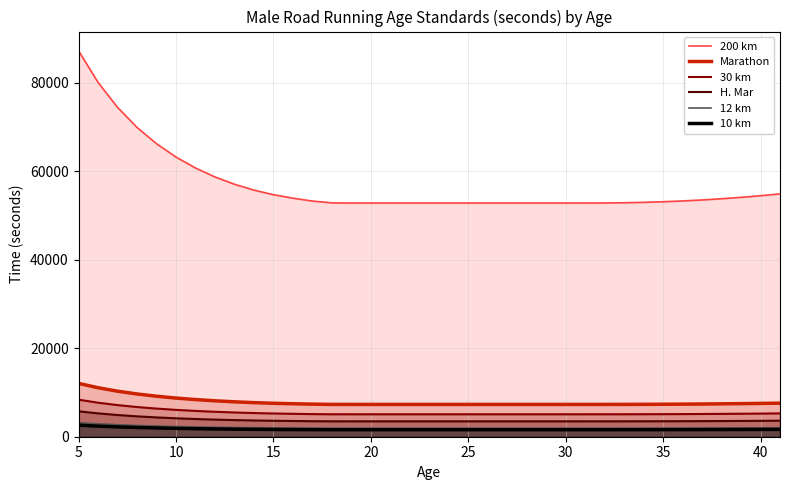

Which series has the largest range (max minus min)?

200 km